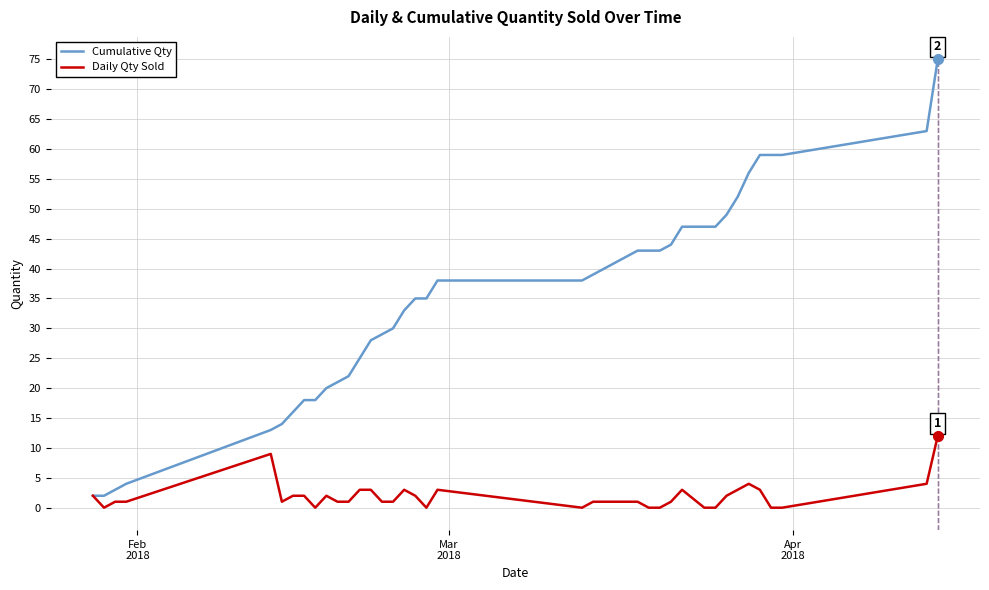

What is the highest value of the Daily Qty Sold series?

12